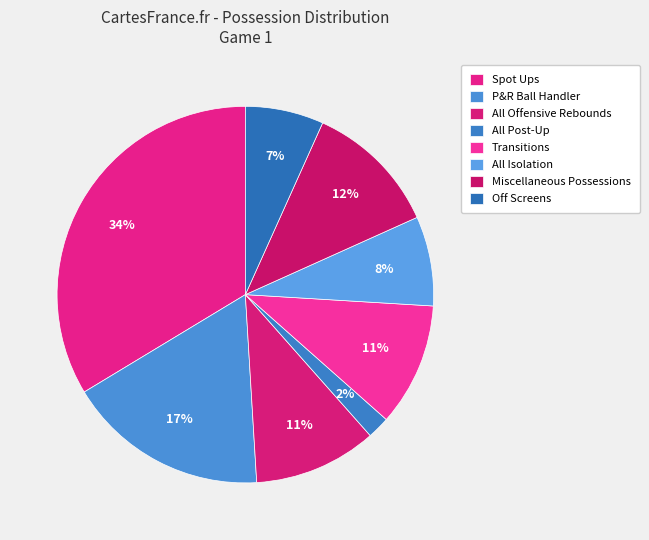

Rank the categories by value from highest to lowest.

Spot Ups, P&R Ball Handler, Miscellaneous Possessions, All Offensive Rebounds, Transitions, All Isolation, Off Screens, All Post-Up